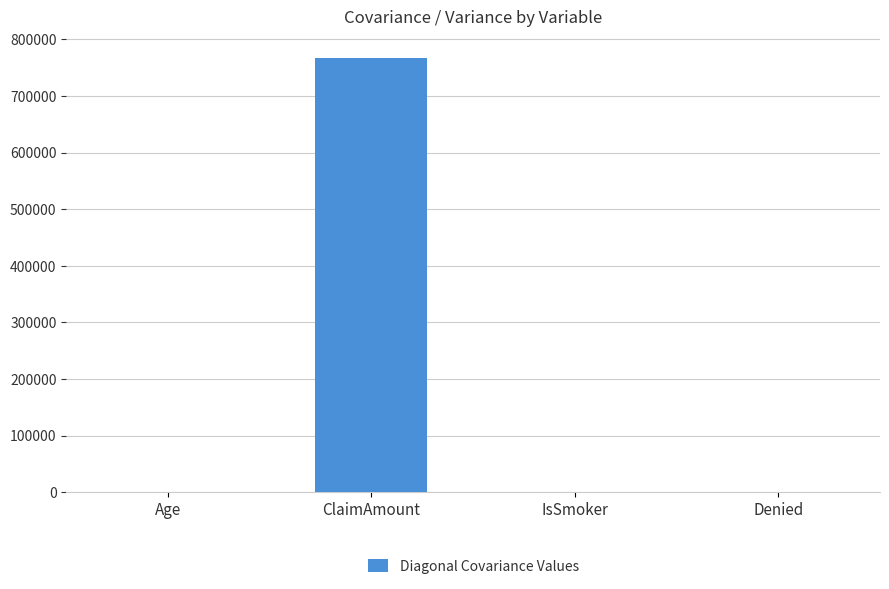

What is the sum of all values?

766997.4